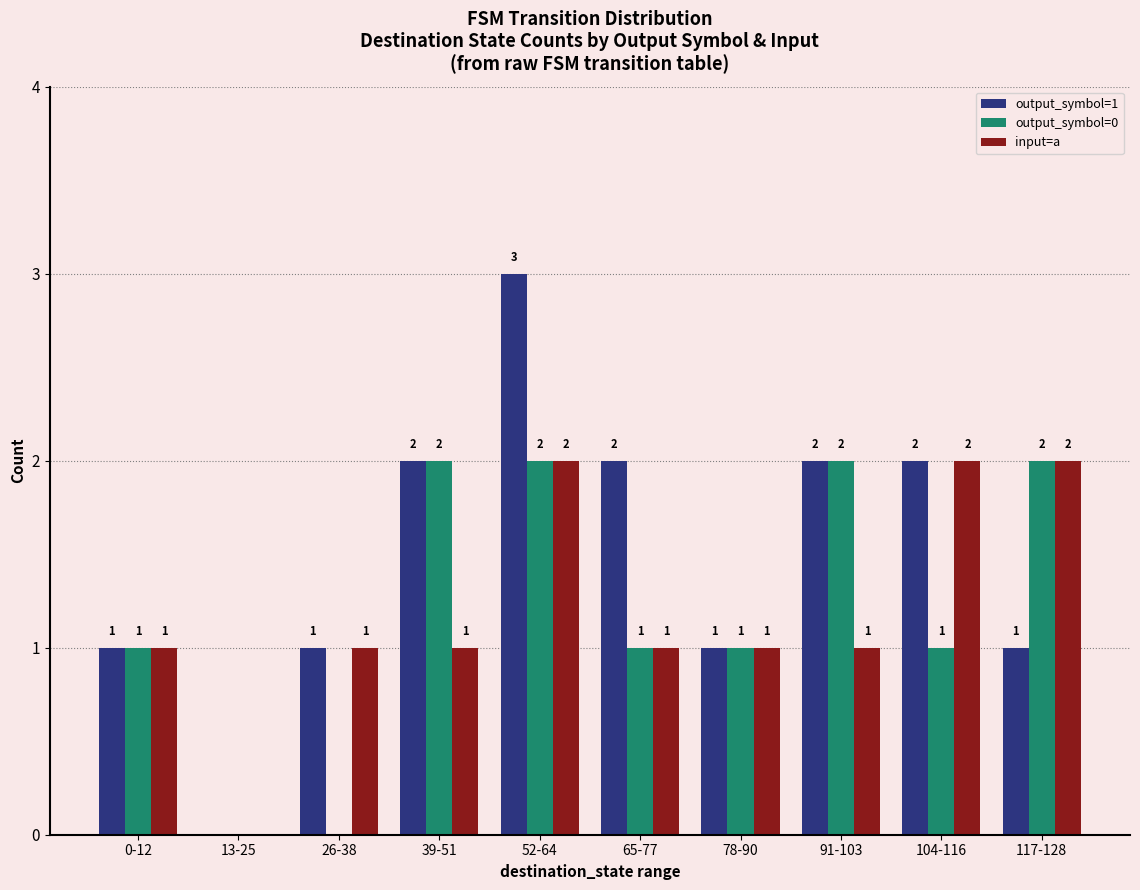

How many output_symbol=0 values are between 1 and 2?

8